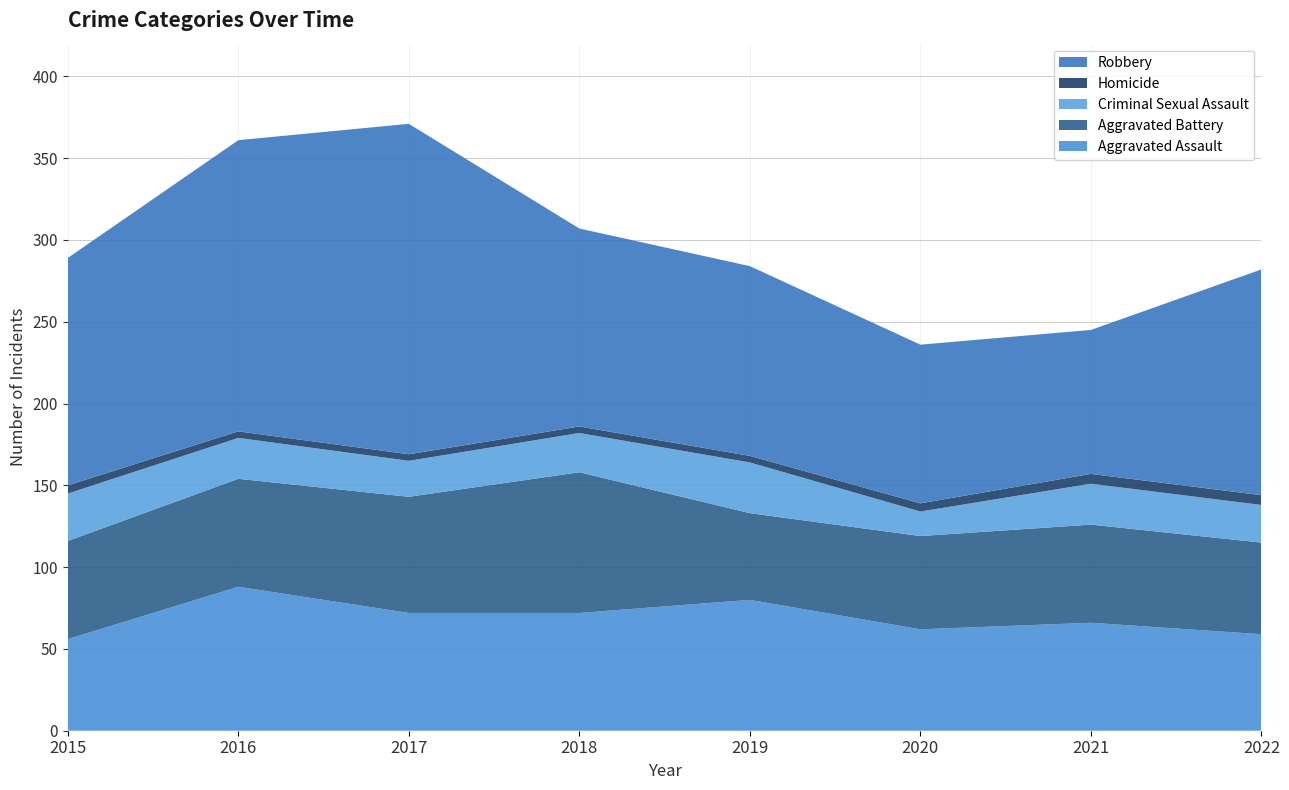

Reading left to right, transcribe all the data shown in this chart.

Aggravated Assault: 2015=56	2016=88	2017=72	2018=72	2019=80	2020=62	2021=66	2022=59
Aggravated Battery: 2015=60	2016=66	2017=71	2018=86	2019=53	2020=57	2021=60	2022=56
Criminal Sexual Assault: 2015=29	2016=25	2017=22	2018=24	2019=31	2020=15	2021=25	2022=23
Homicide: 2015=5	2016=4	2017=4	2018=4	2019=4	2020=5	2021=6	2022=6
Robbery: 2015=139	2016=178	2017=202	2018=121	2019=116	2020=97	2021=88	2022=138